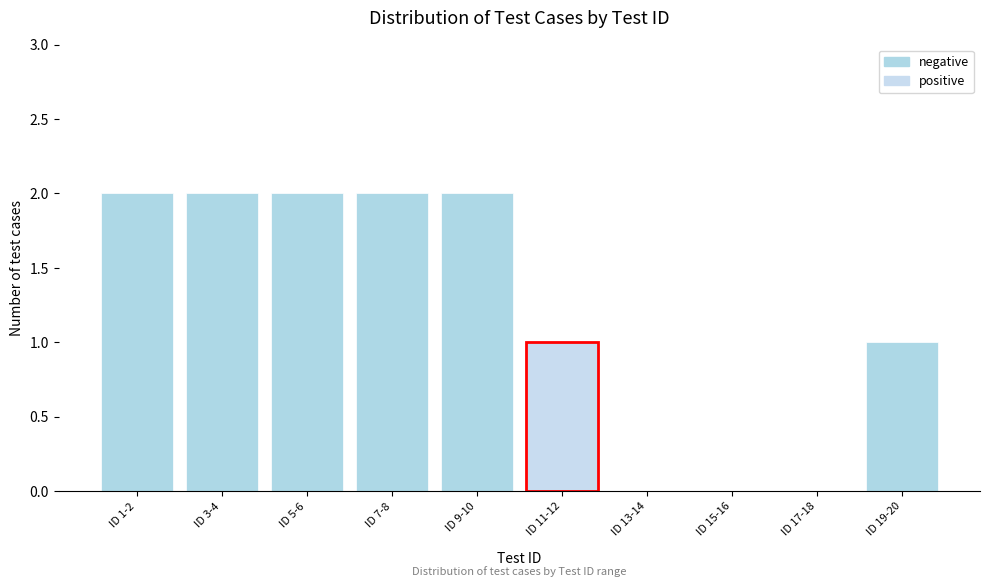

Reading left to right, transcribe all the data shown in this chart.

ID 1-2=2	ID 3-4=2	ID 5-6=2	ID 7-8=2	ID 9-10=2	ID 11-12=1	ID 13-14=0	ID 15-16=0	ID 17-18=0	ID 19-20=1